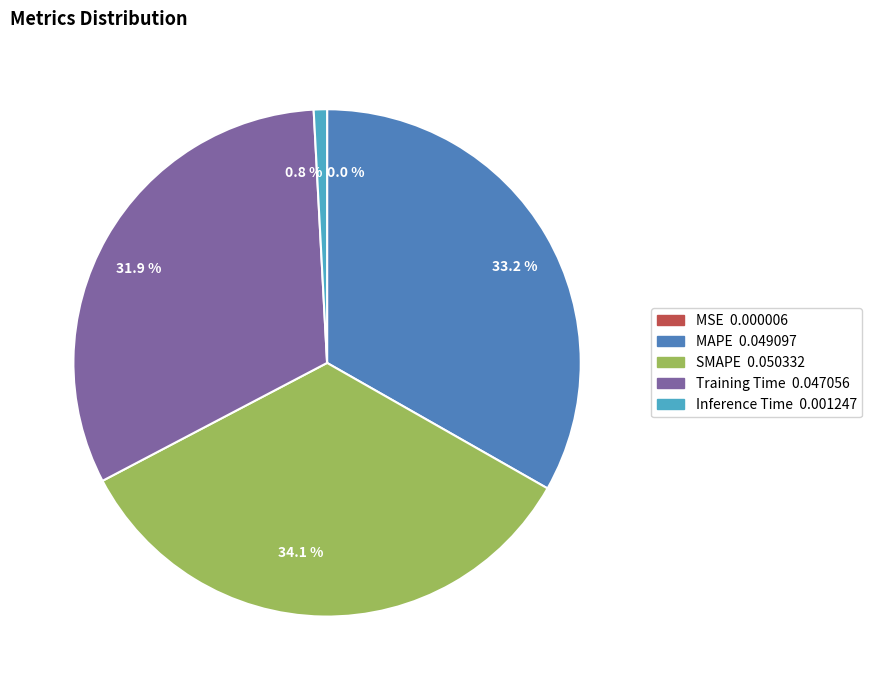

Which has a higher value, 31.9 % or 34.1 %?

34.1 %